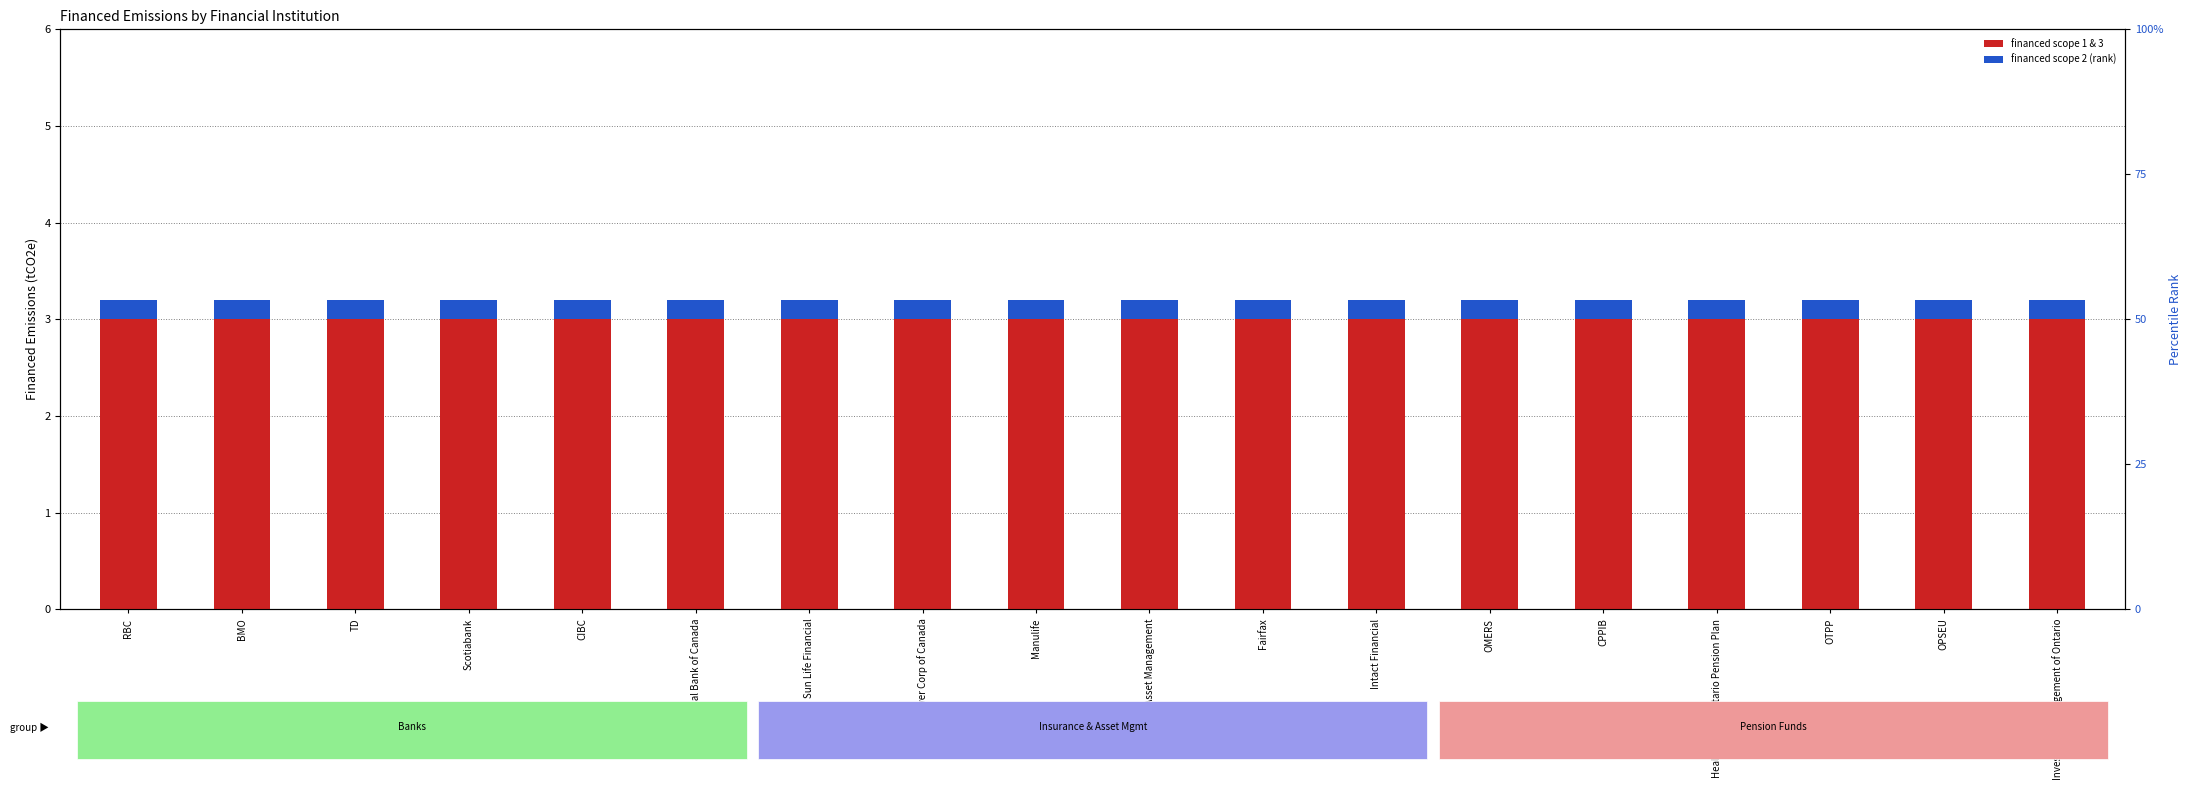

Which series changed the most between Manulife and Healthcare of Ontario Pension Plan?

Financed Scope 1